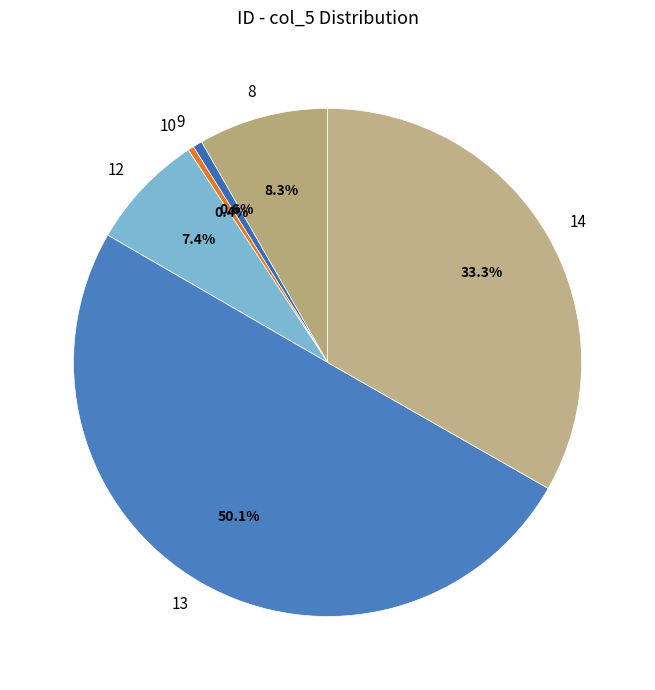

What is the ratio of the value at 10 to the value at 9?

0.6